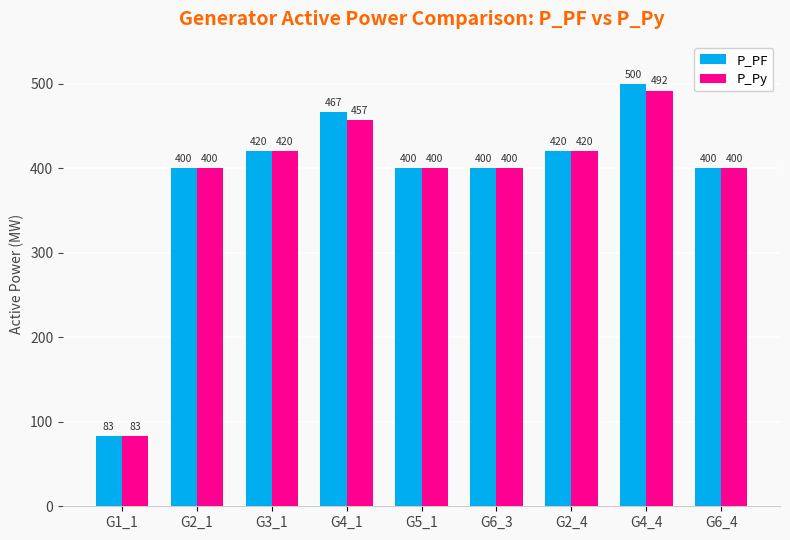

The value of P_PF at G4_4 is 499.9. True or false?

True